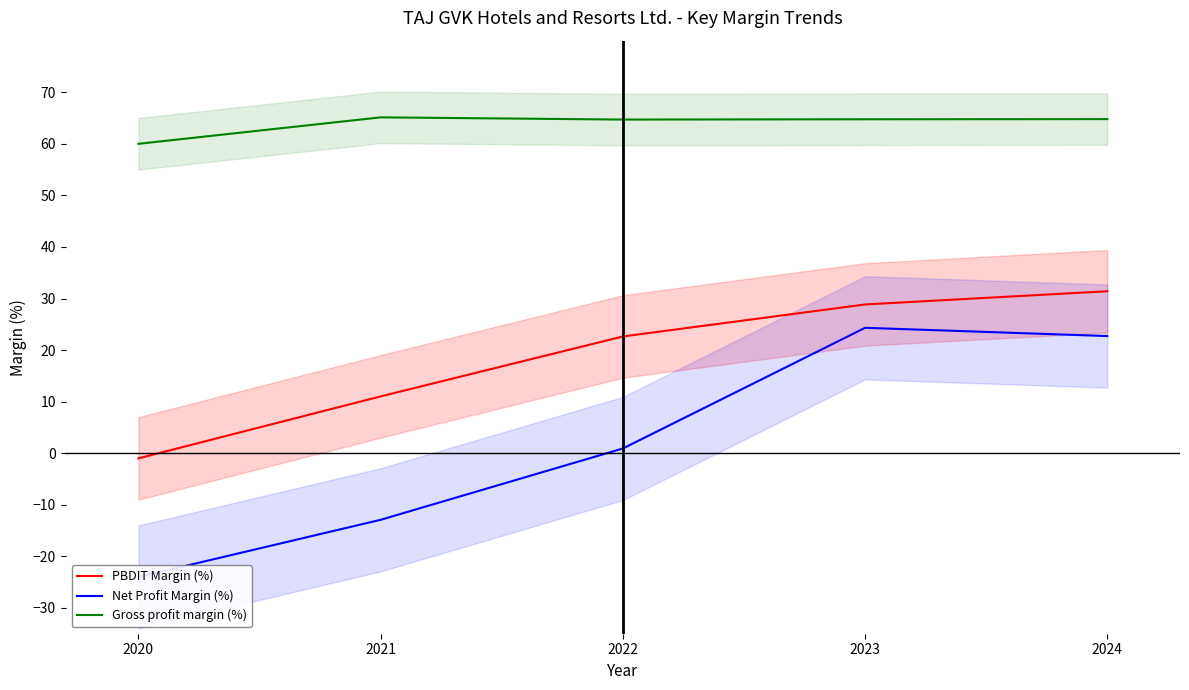

How many lines are shown in the chart?

3